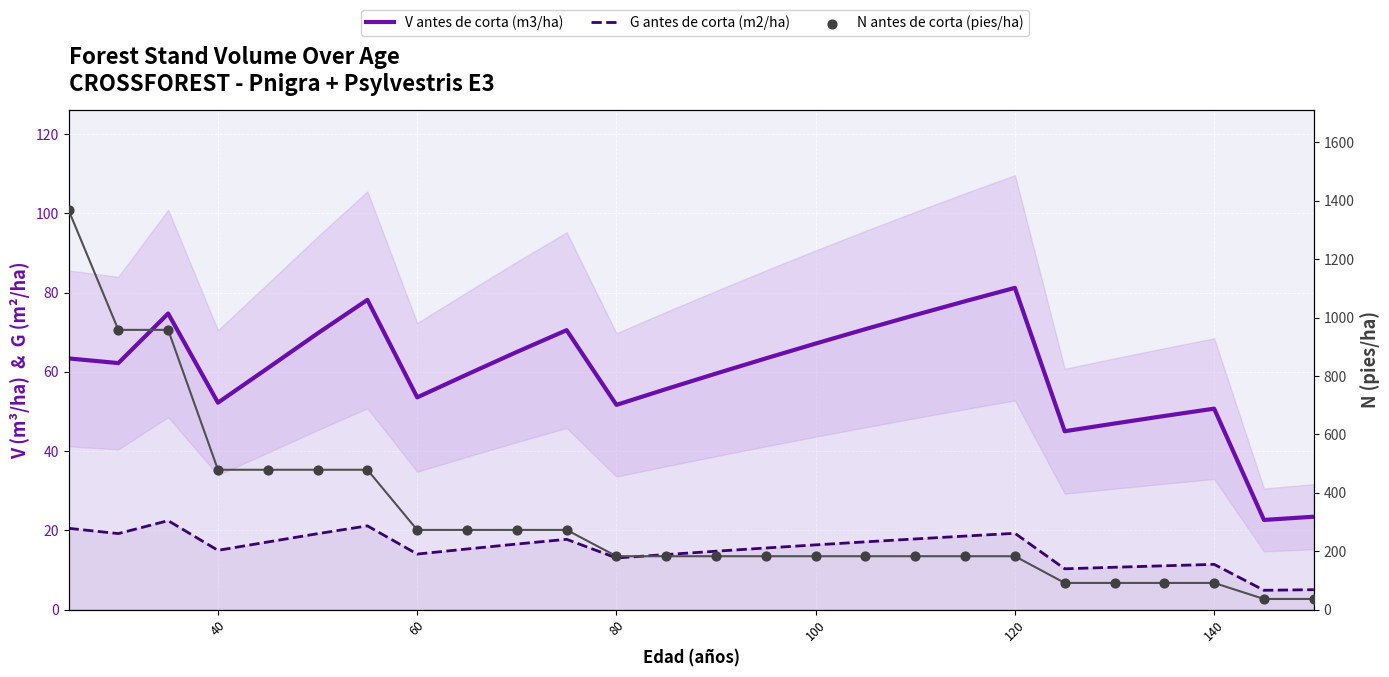

Which series has the largest Y range (max minus min)?

N antes de corta (pies/ha)